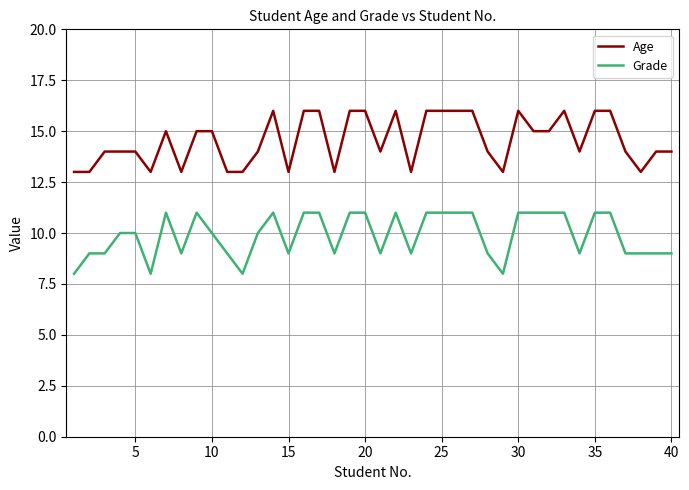

True or false: Grade and Age cross at least once.

False